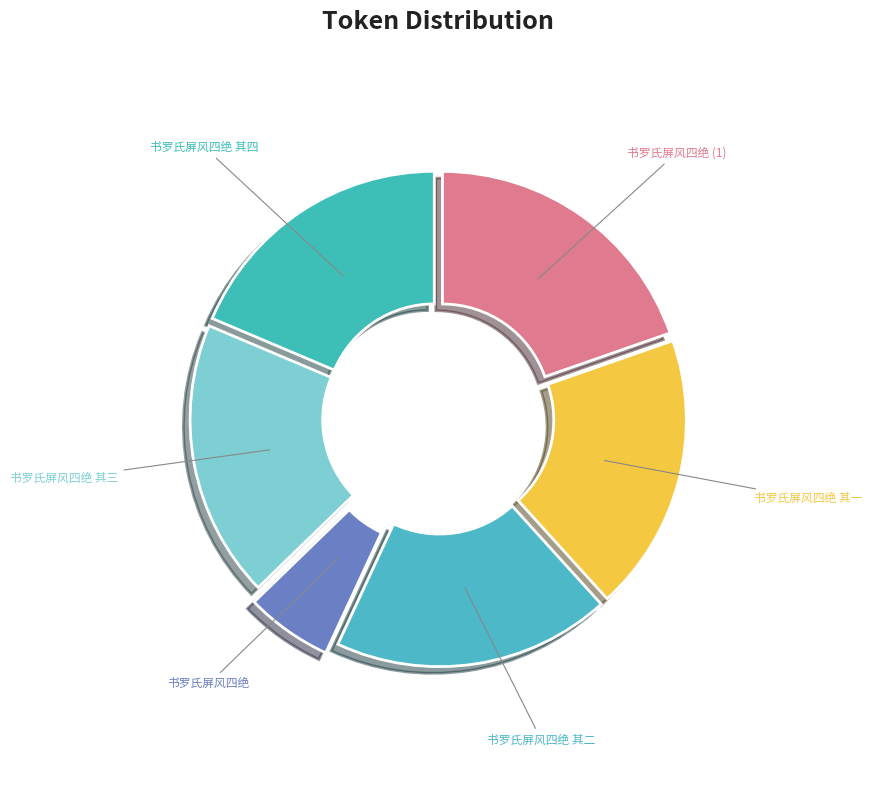

Count the number of slices in the pie.

6